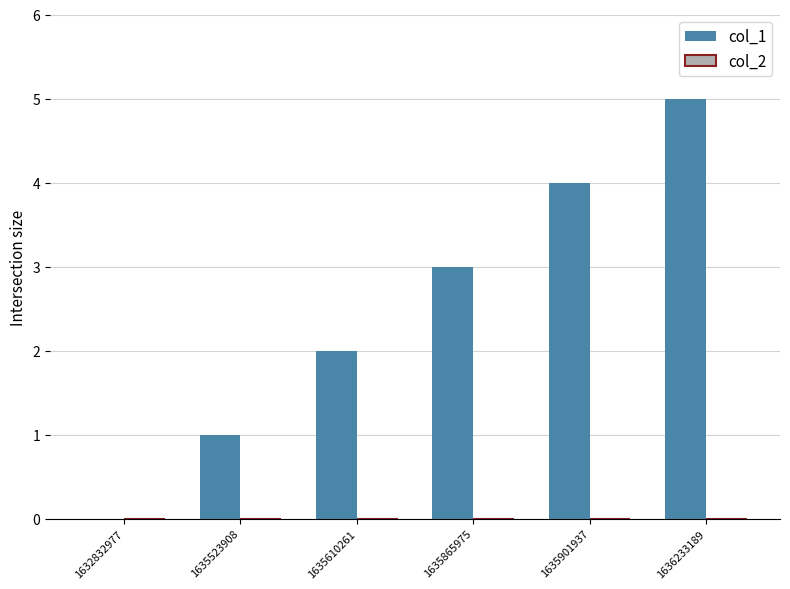

Is it true that the value at 1635865975 is 3?

True